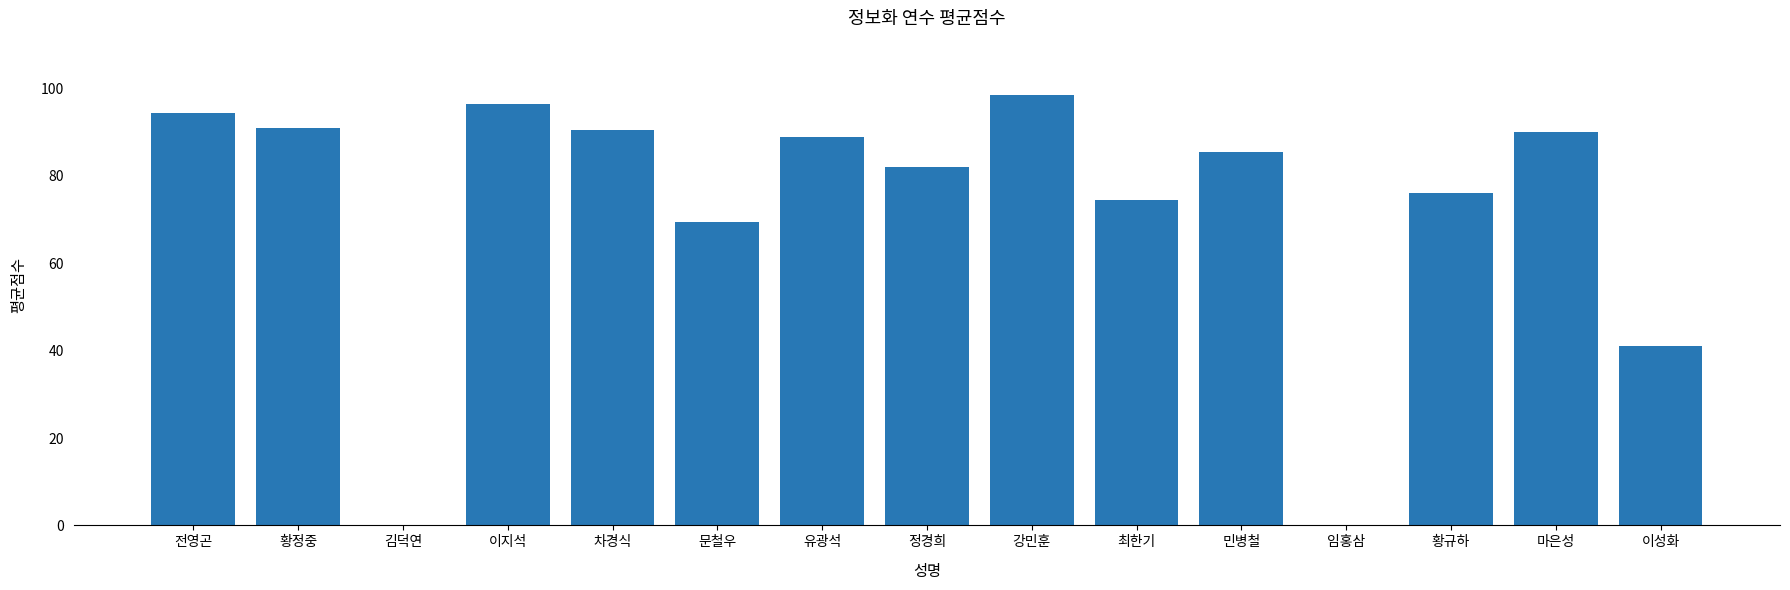

What is the difference between the values at 황규하 and 황정중?

15.0